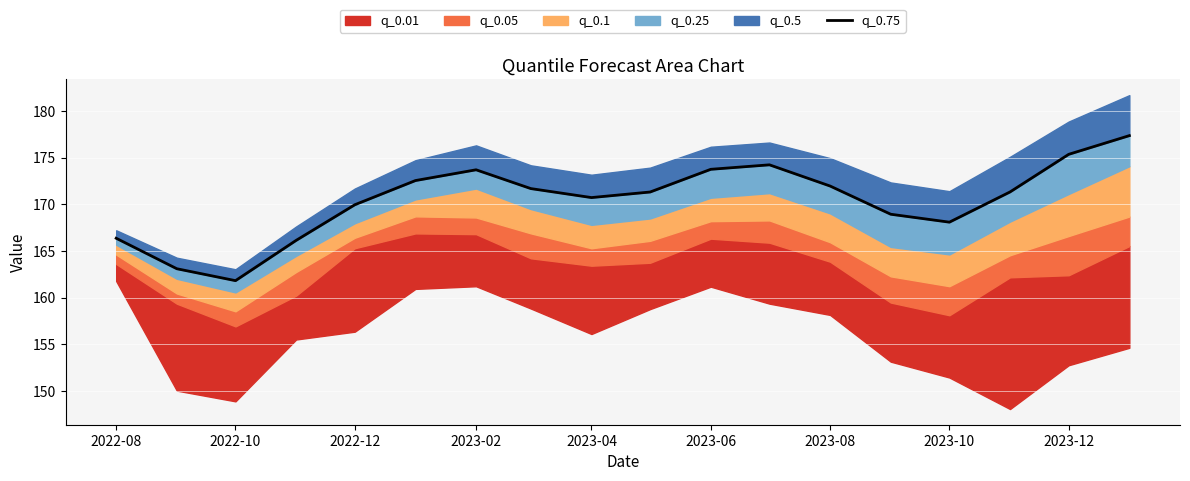

Count the number of categories in the chart.

18